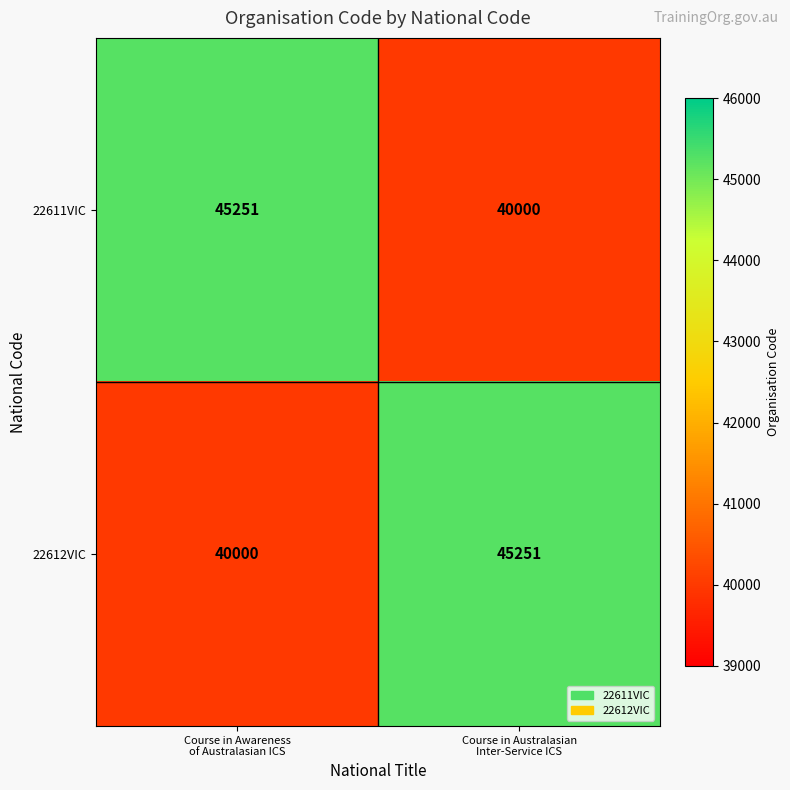

Rank the series at Course in Australasian
Inter-Service ICS from lowest to highest value.

22611VIC, 22612VIC